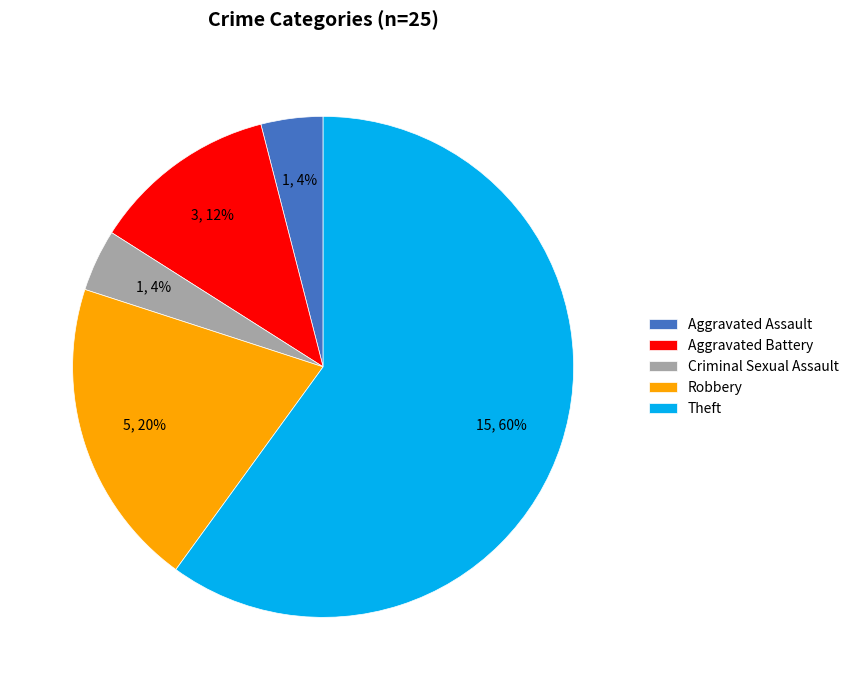

What is the largest slice in the pie chart?

Theft